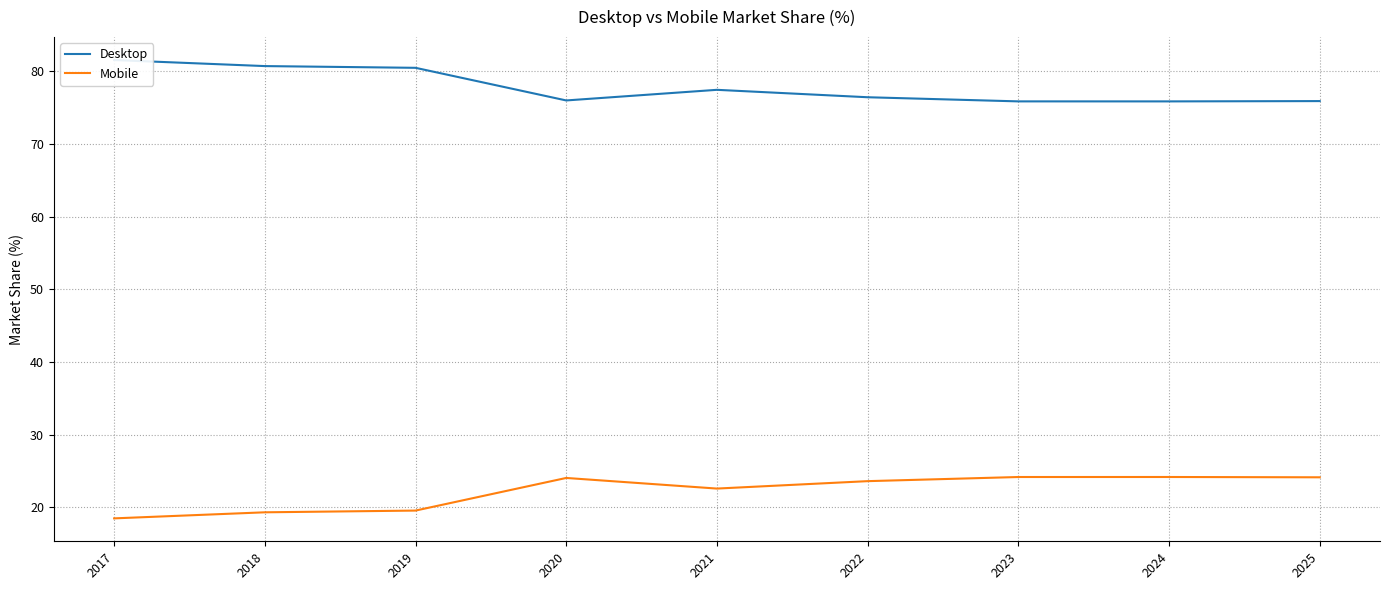

Read the Desktop value at 2025.

75.9